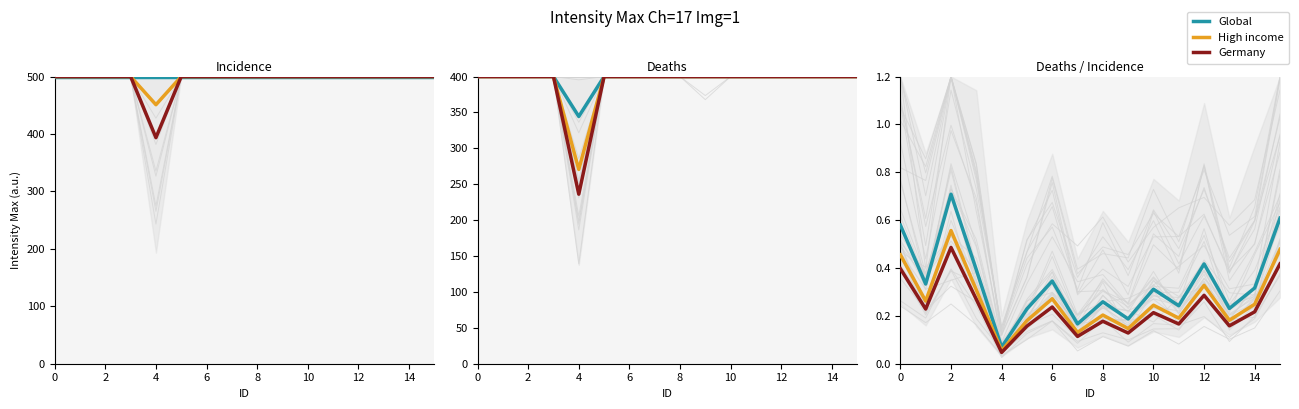

Reading right to left, extract all data points from this chart.

Global: 0.6	0.3	0.2	0.4	0.2	0.3	0.2	0.3	0.2	0.3	0.2	0.1	0.4	0.7	0.3	0.6
High income: 0.5	0.2	0.2	0.3	0.2	0.2	0.1	0.2	0.1	0.3	0.2	0.1	0.3	0.6	0.3	0.5
Germany: 0.4	0.2	0.2	0.3	0.2	0.2	0.1	0.2	0.1	0.2	0.2	0.0	0.3	0.5	0.2	0.4